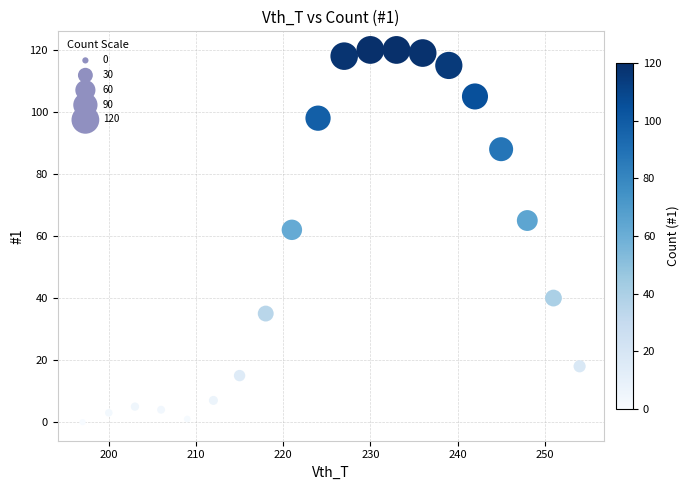

What Y value in the scatter plot is closest to 60?

62